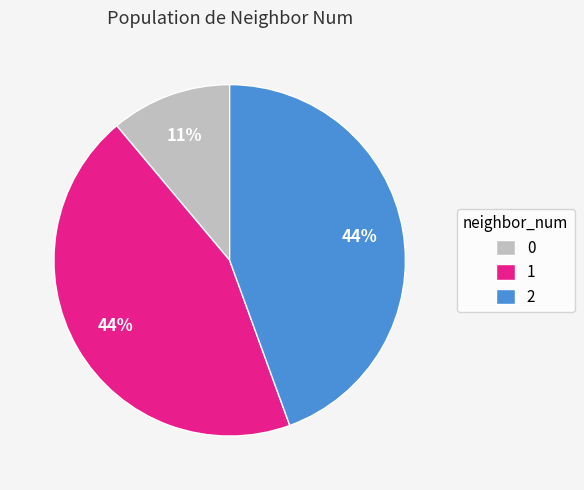

How many slices are in this pie chart?

3